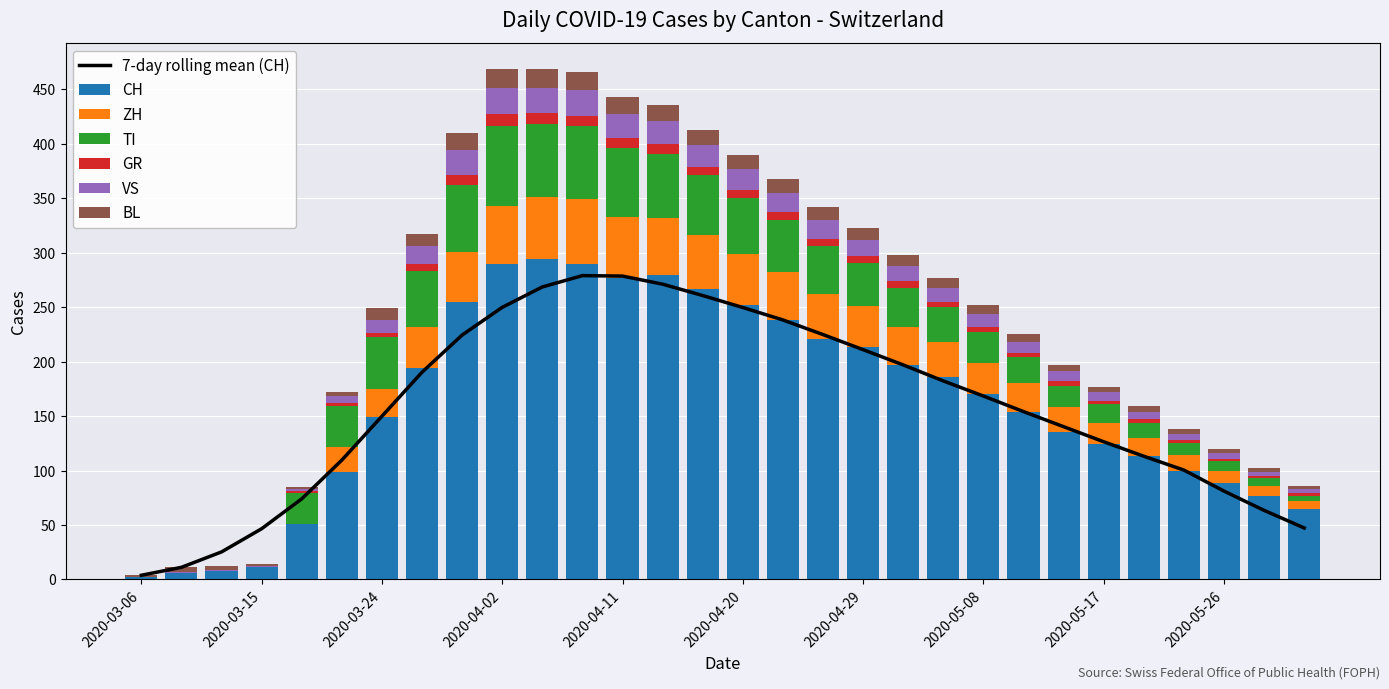

Read the ZH value at 2020-05-20, to the nearest 5.

15